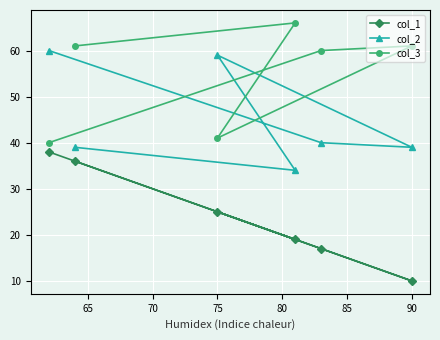

What is the maximum value for col_3?

66